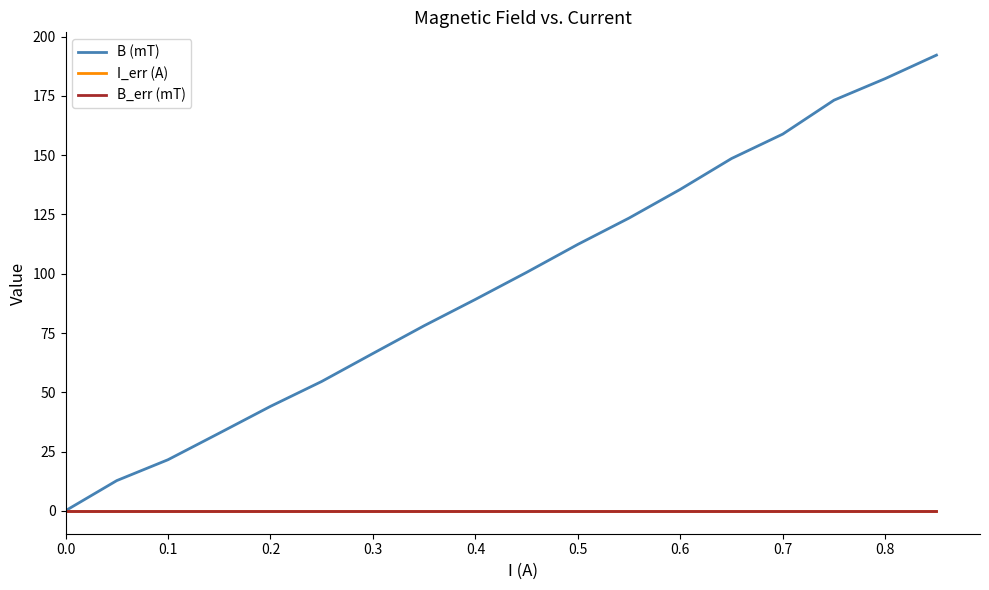

What is the greatest value displayed?

192.2